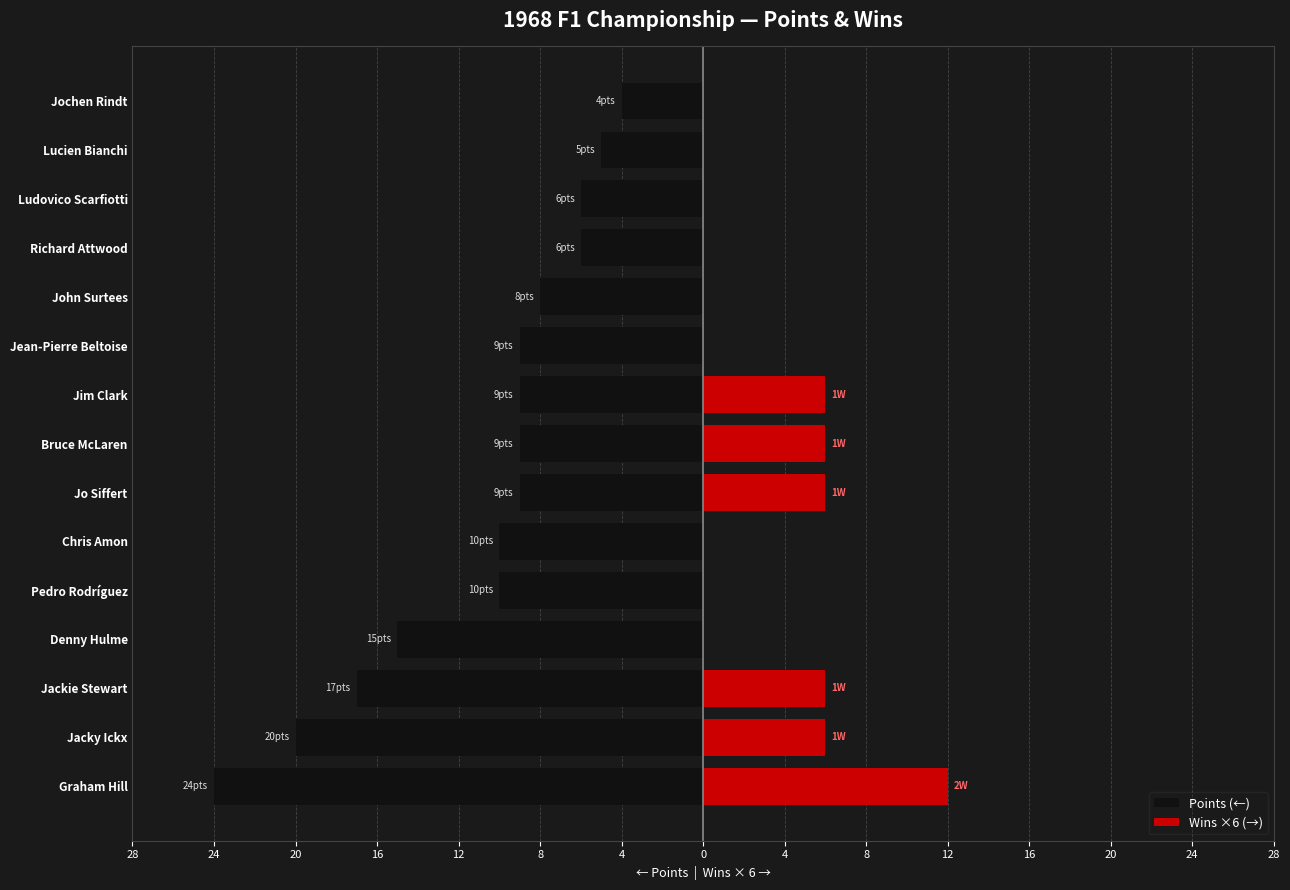

What is the value of the Wins ×6 (→) bar at the 14th from the left?

6